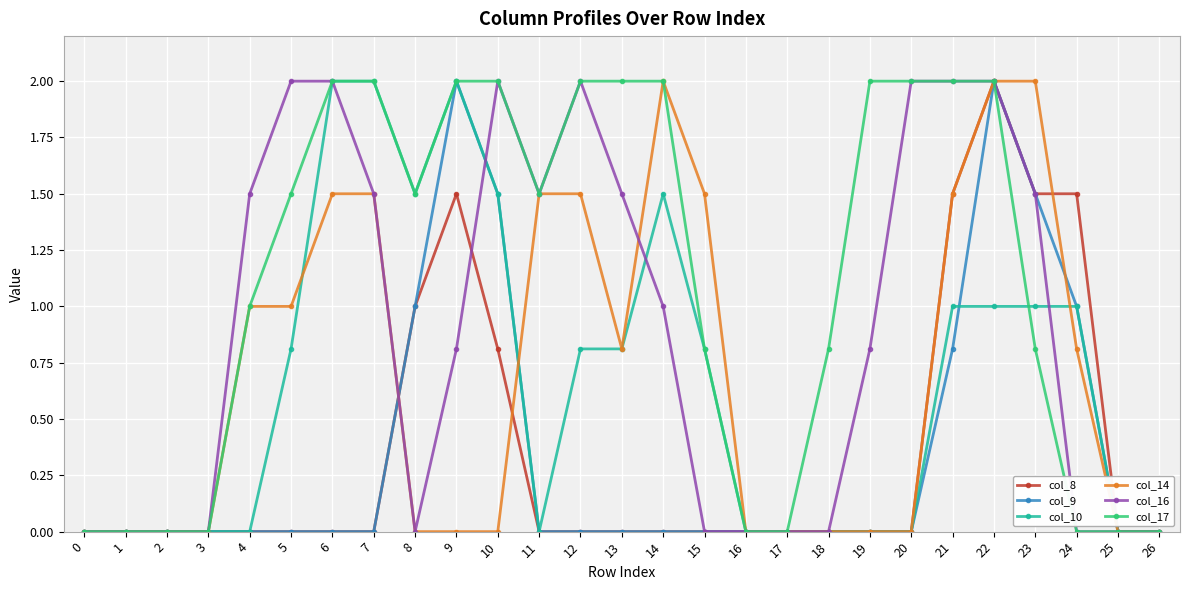

At which category is the sum across all series the highest?

22